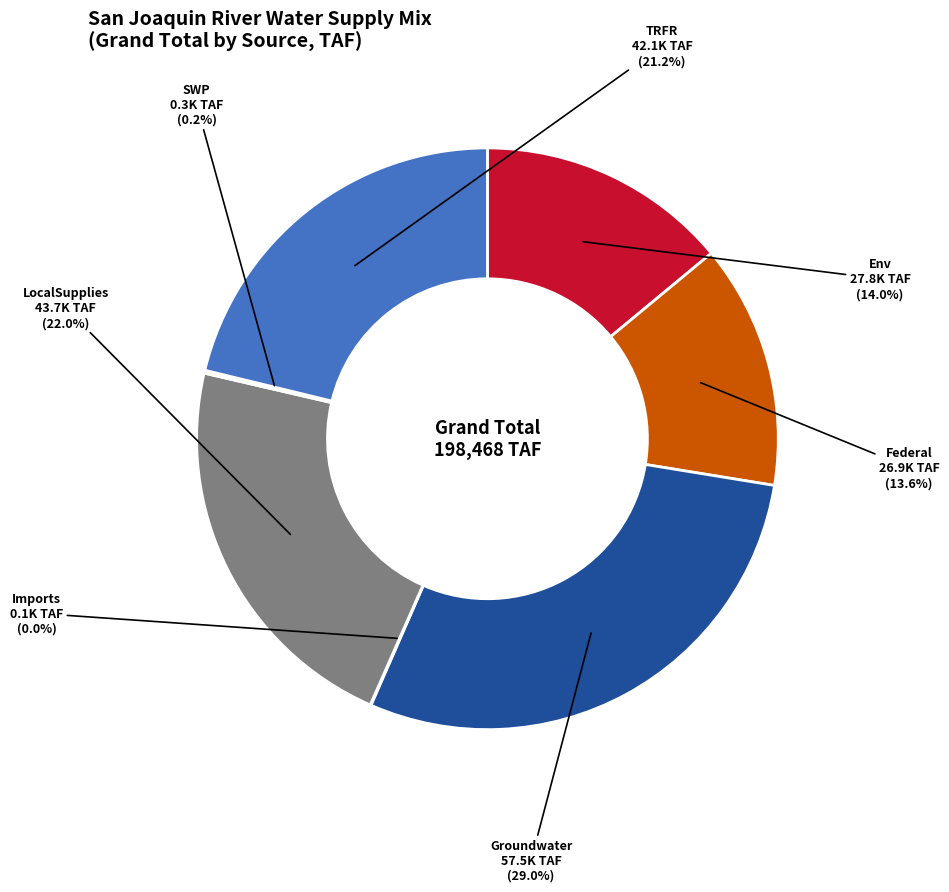

Approximately how many times larger is the value at Federal compared to TRFR?

0.6